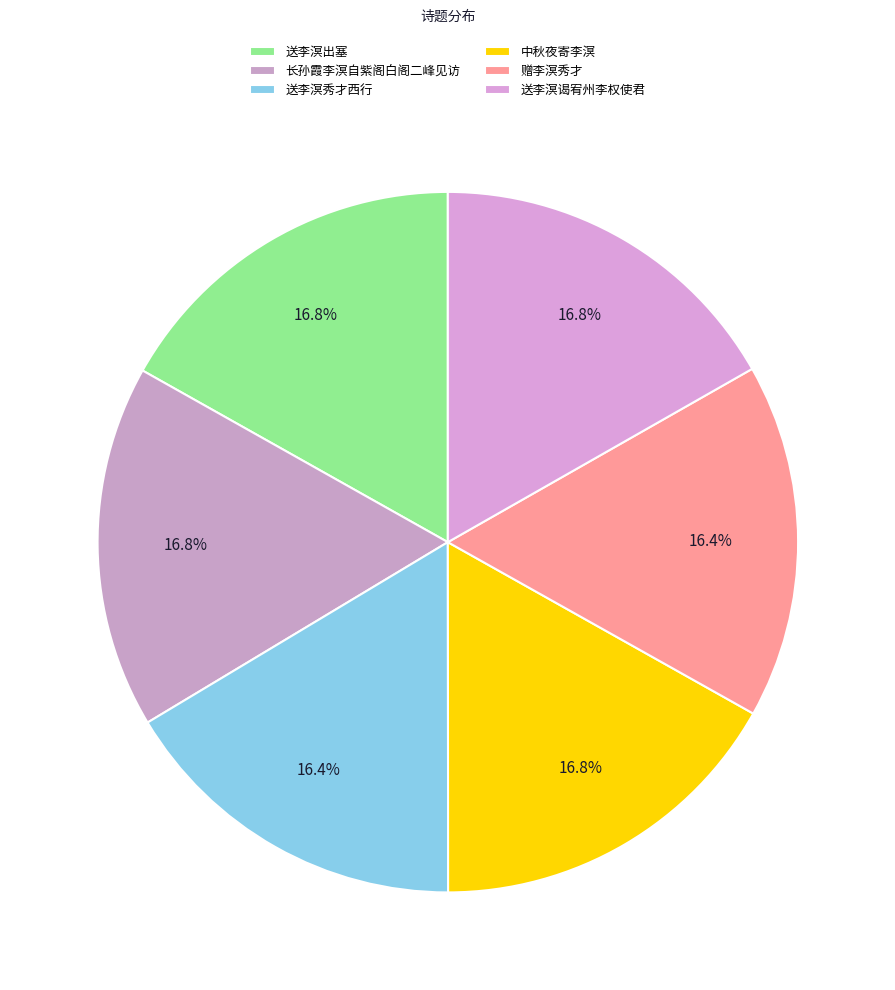

To the nearest percent, what is the average slice percentage?

17%